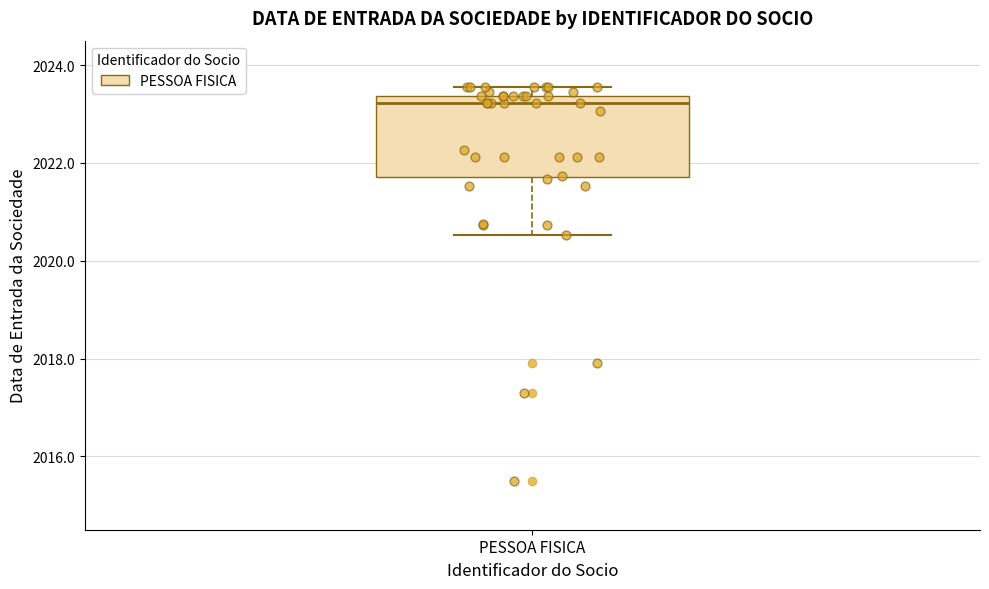

Transcribe this box plot: give where the median line is, the range the box spans, and where the two whiskers end, as read against the y-axis. The values are not printed on the chart, so give them approximately, as read against the axis.

median 2023.2, box 2021.8 to 2023.4, whiskers 2020.6 to 2023.6